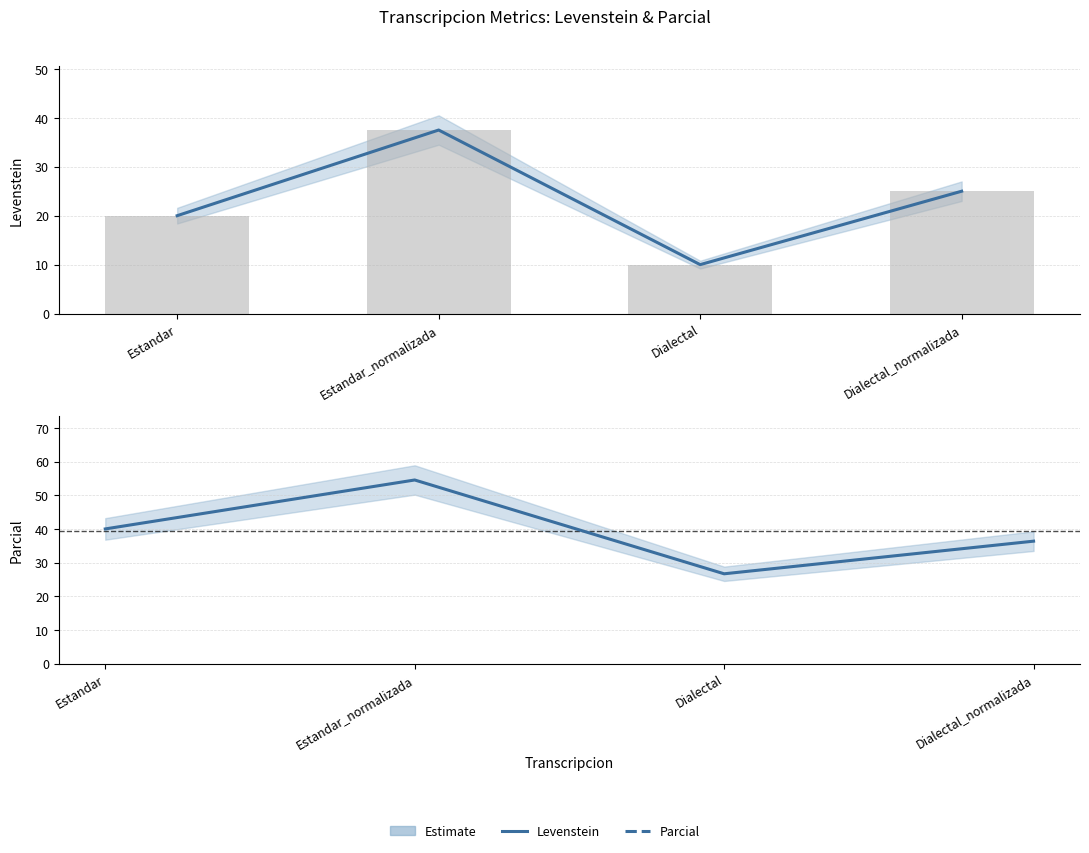

Reading left to right, extract all data points from this chart.

Levenstein: 20.0	37.5	10.0	25.0
Parcial: 40.0	54.5	26.7	36.4